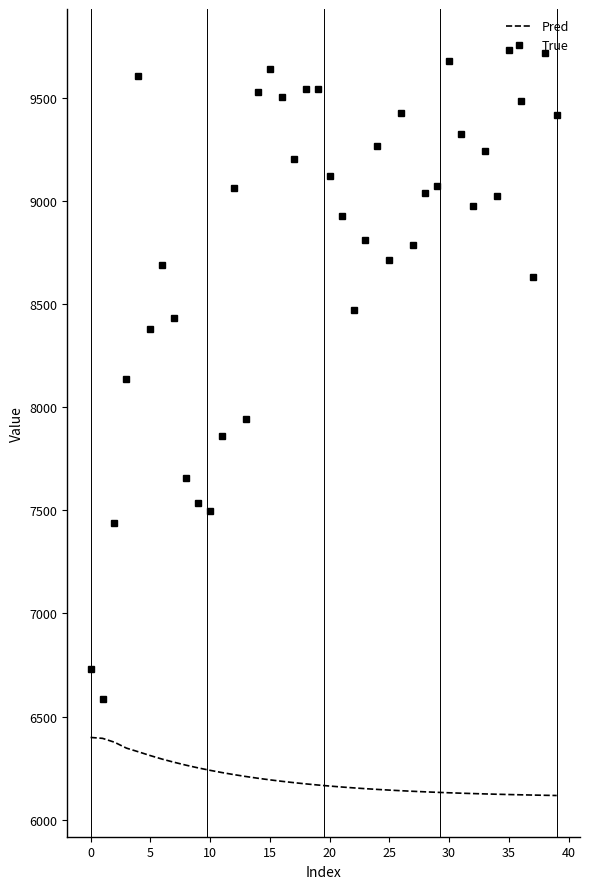

Which series has the widest spread of values?

True